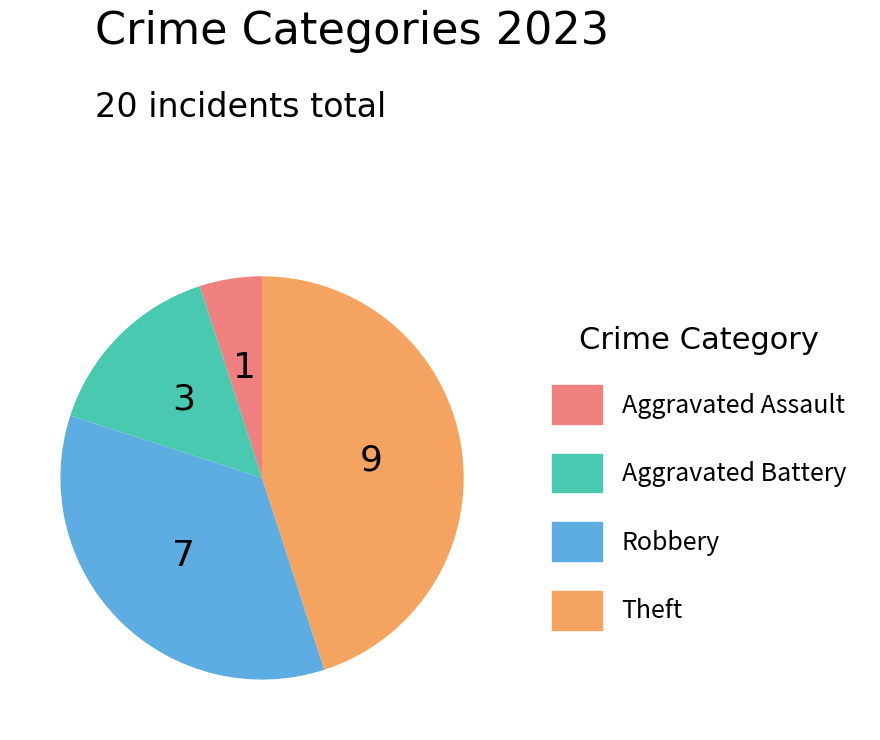

How many segments does this pie chart have?

4